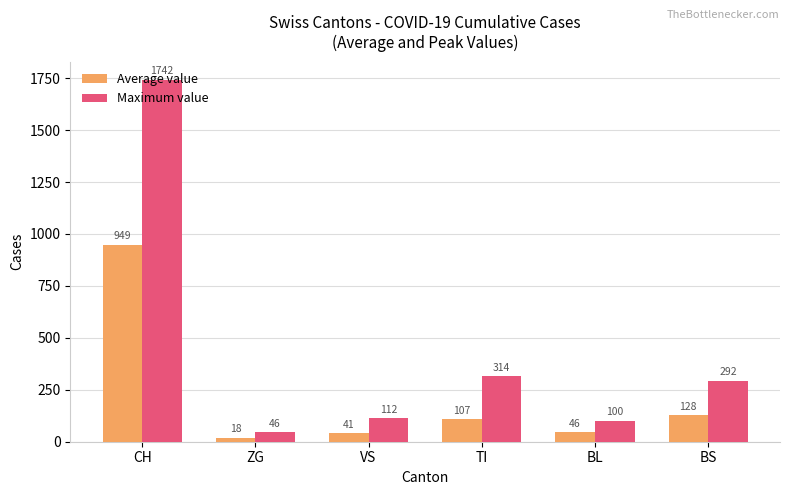

Which series has the largest total across all categories?

Maximum value